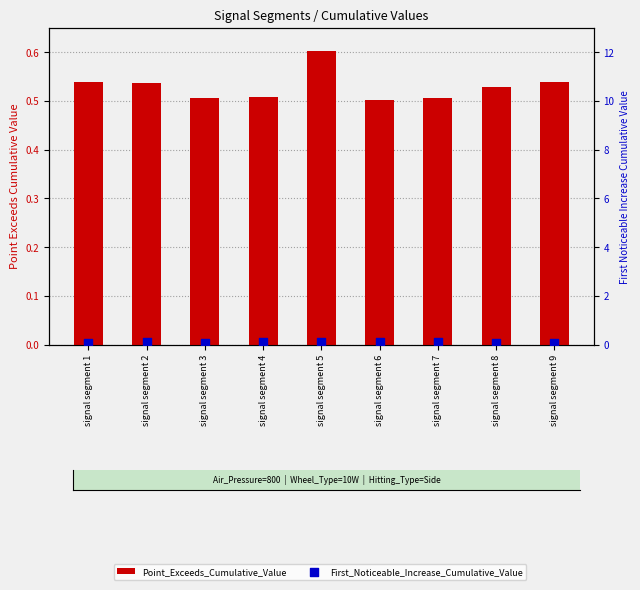

What is the total value across all series at signal segment 7?

0.6